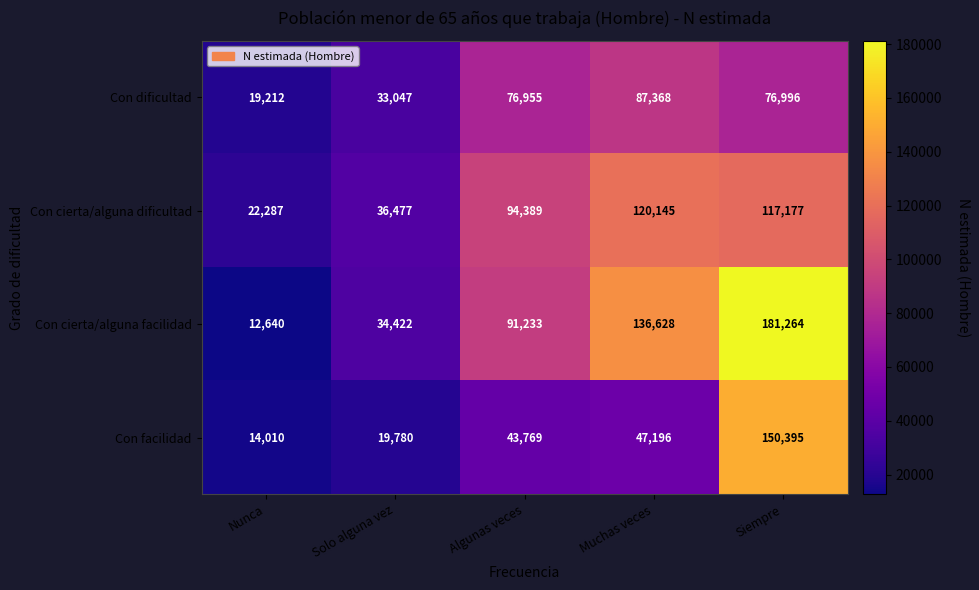

At Algunas veces, list the series in order from smallest to largest.

Con facilidad, Con dificultad, Con cierta/alguna facilidad, Con cierta/alguna dificultad